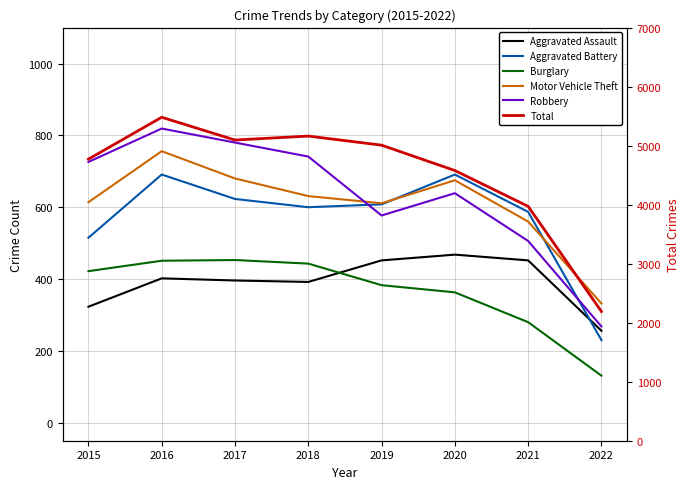

Where does the Total series first go above 5008?

2016